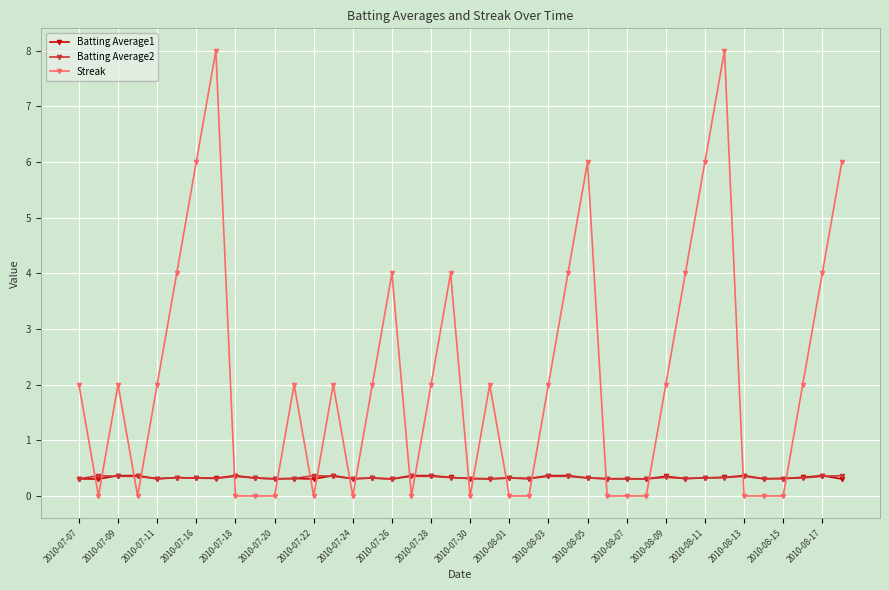

Count the number of categories in the chart.

40